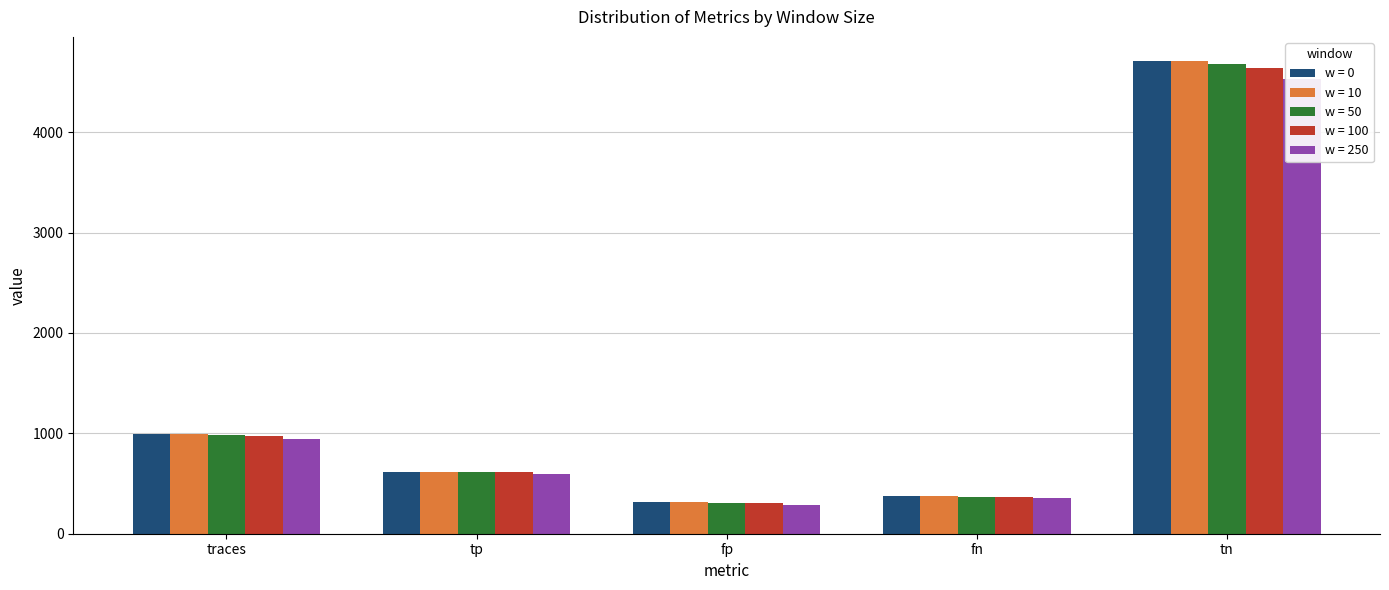

What is the spread (max minus min) of values at traces?

43.0